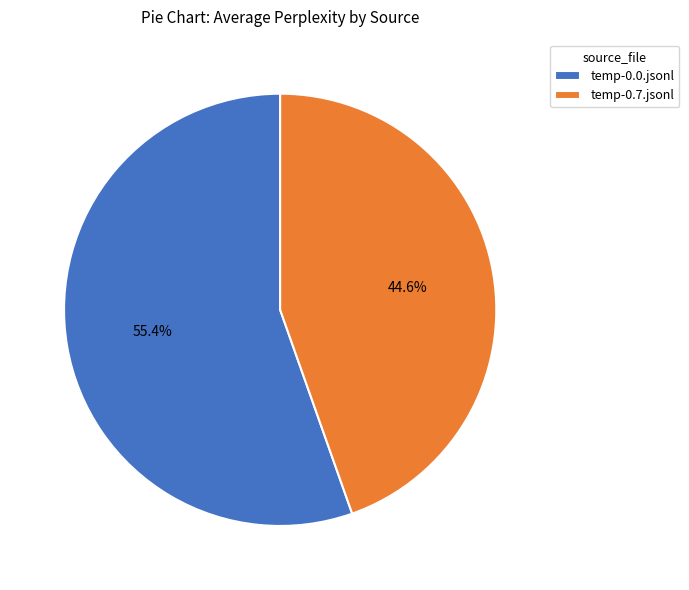

To the nearest percent, what percentage of the pie is temp-0.0.jsonl?

55%